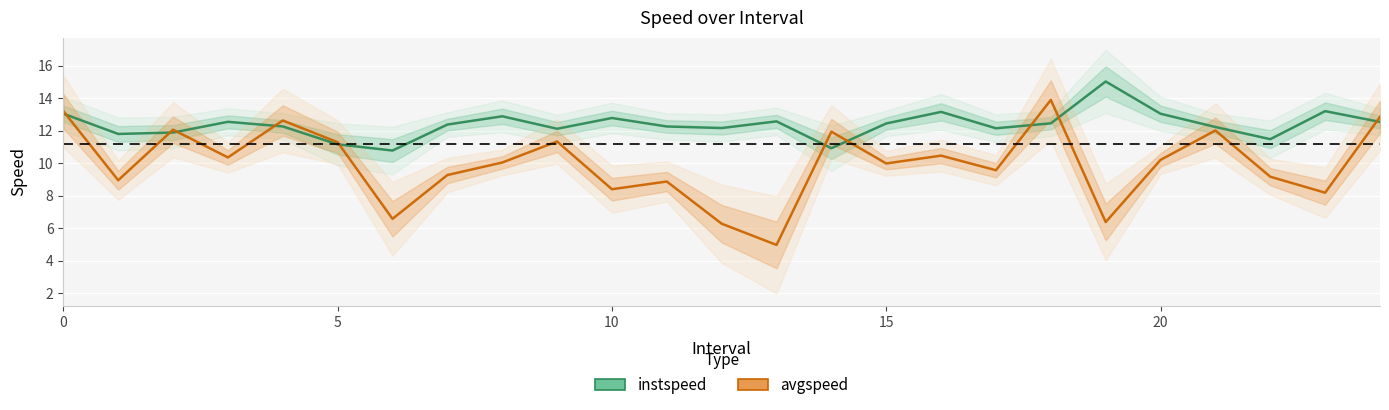

What is the label of the 1st point from the right?

24